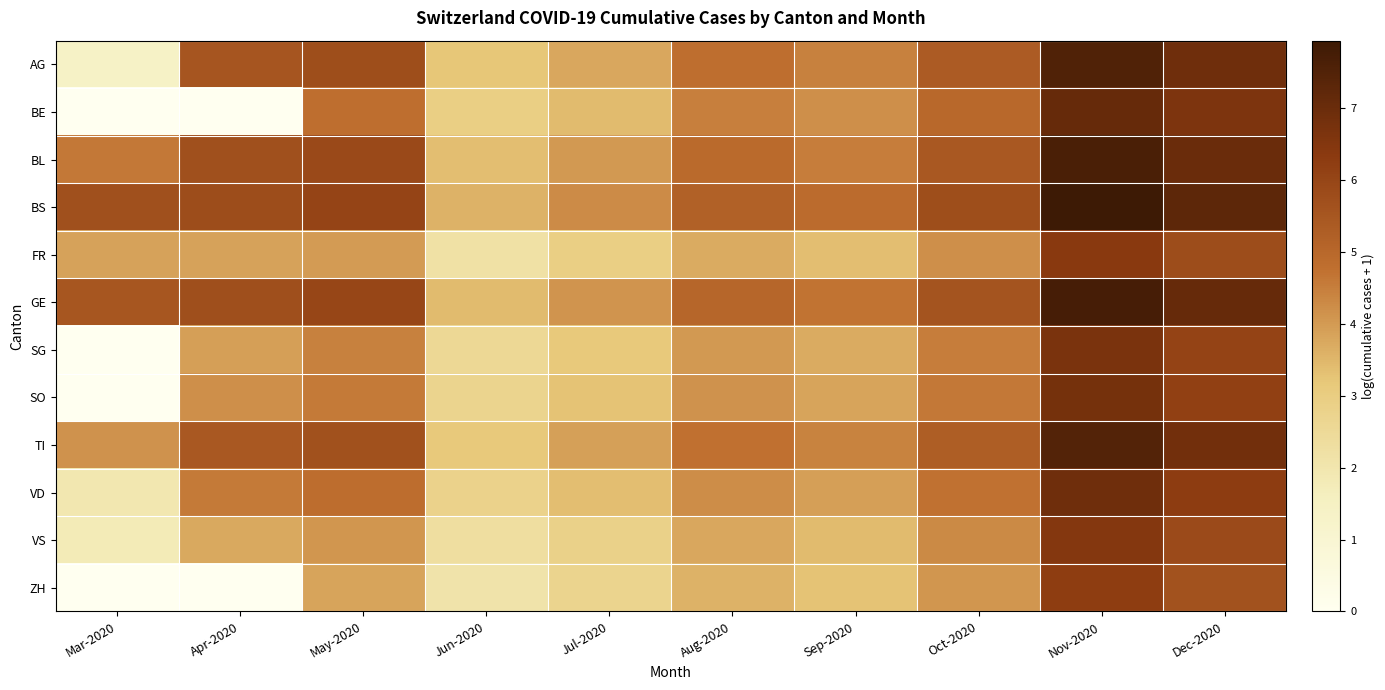

List the series in order of their peak value, lowest first.

ZH, FR, VS, SG, SO, VD, BE, TI, AG, BL, GE, BS